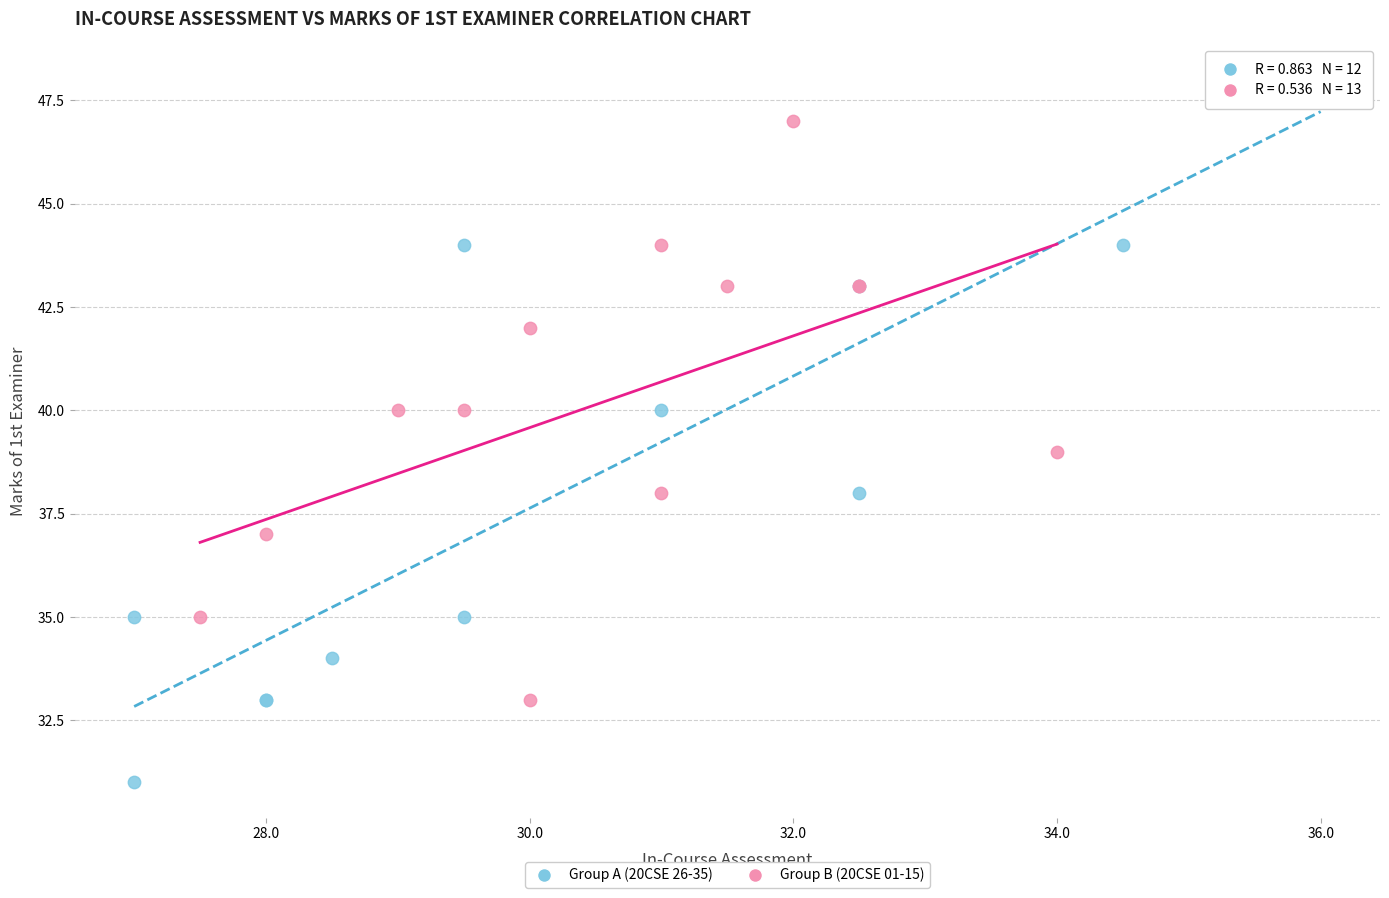

Which series contains the lowest Y value?

Group A (20CSE 26-35)